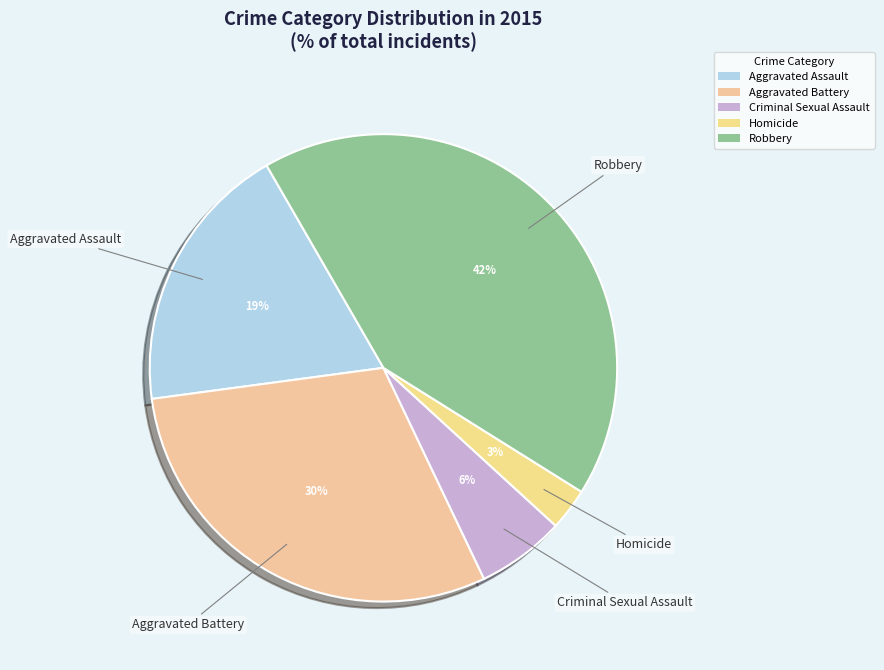

What percentage is the Aggravated Assault slice, to the nearest percent?

19%